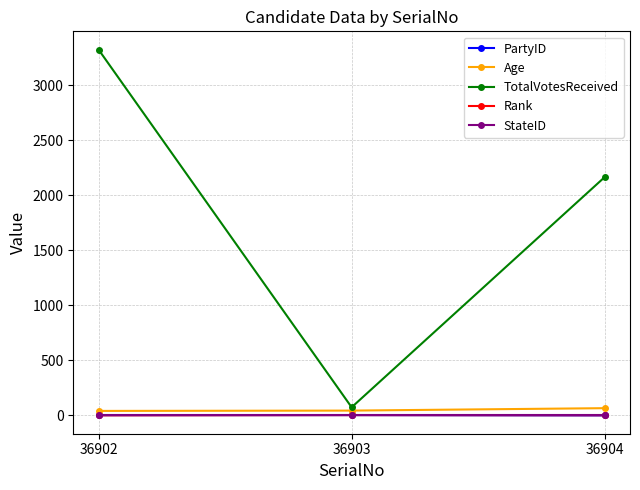

What is the greatest value displayed?

3326